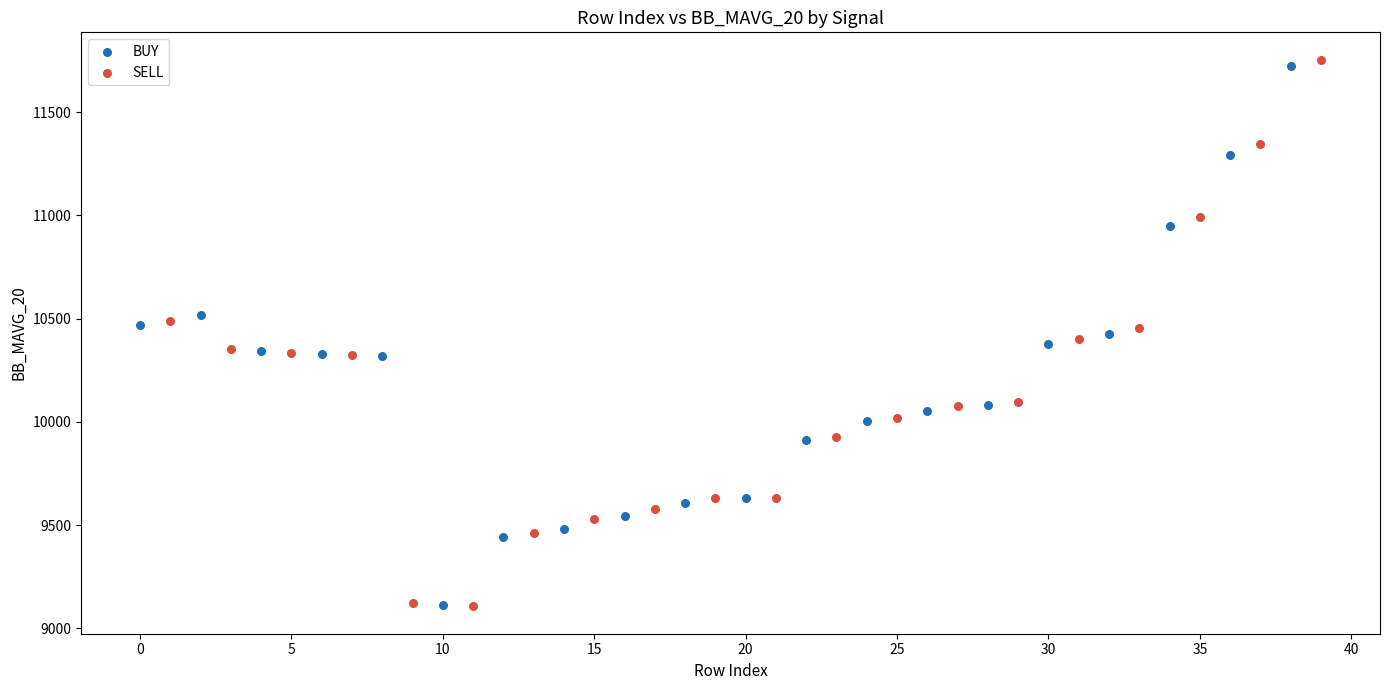

Which series contains the highest Y value?

SELL